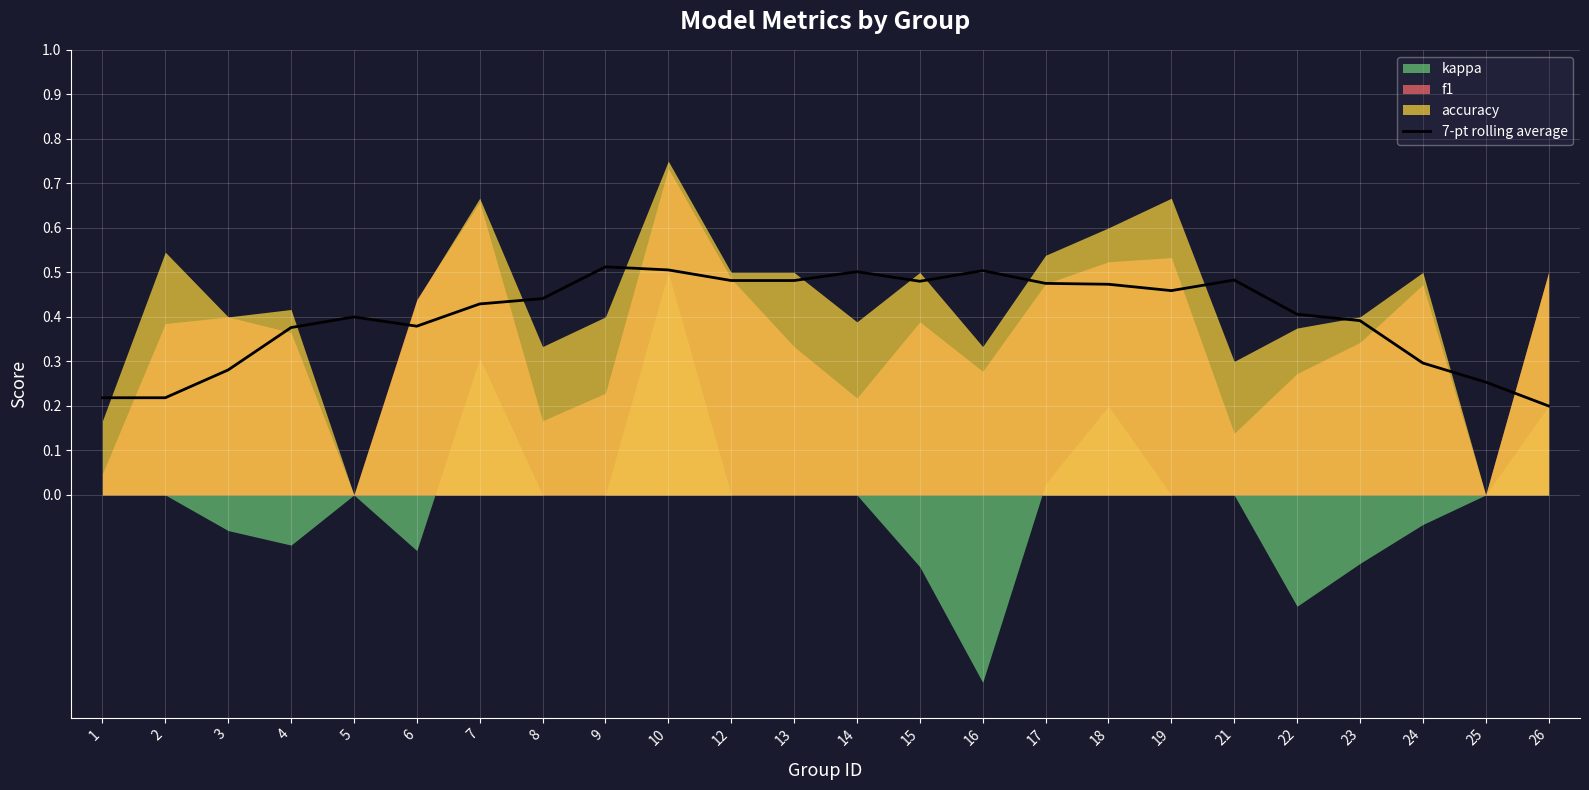

Is it true that the value at 17 is 0.5?

True